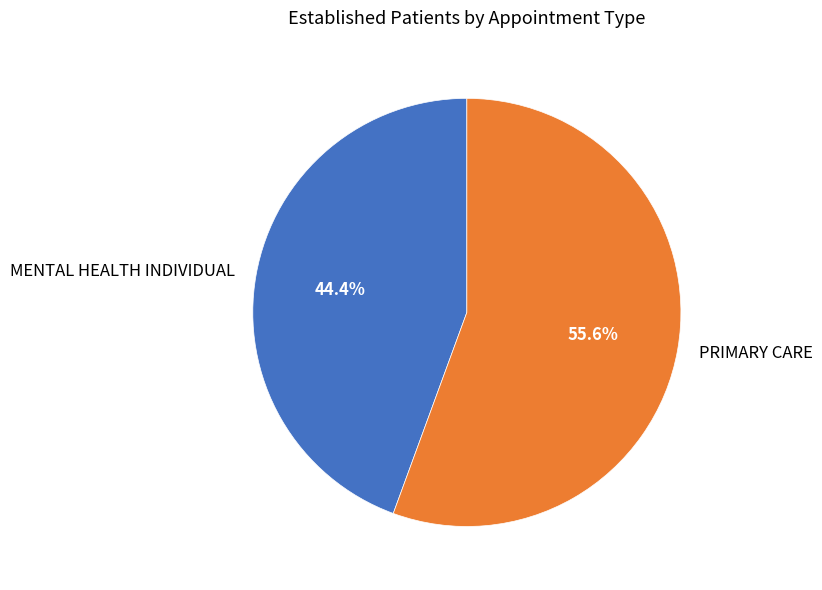

What percentage is the PRIMARY CARE slice, to the nearest percent?

56%